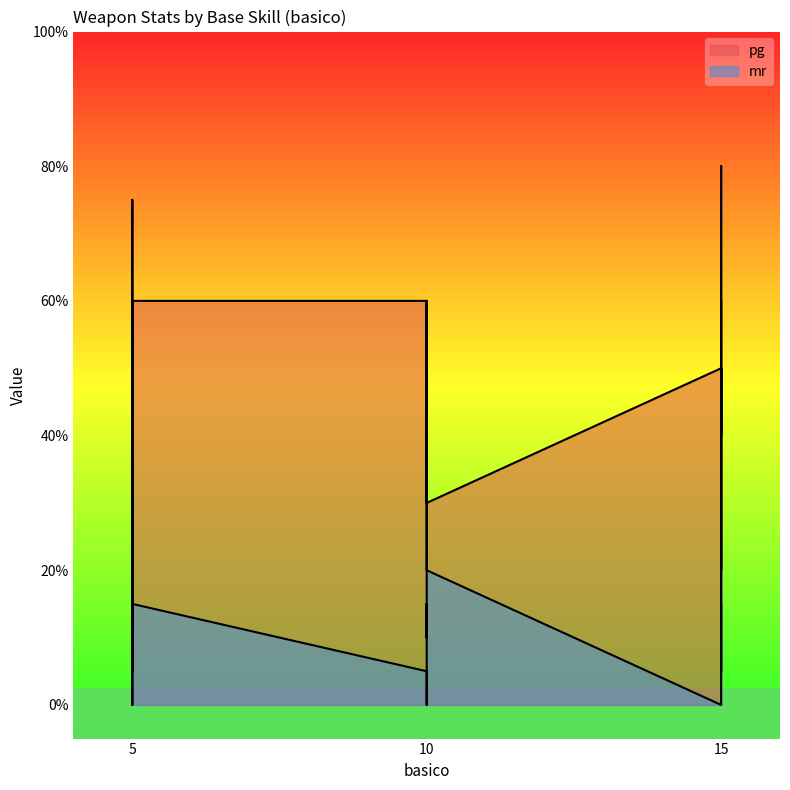

Which series changed the most between 5 and 5?

mr